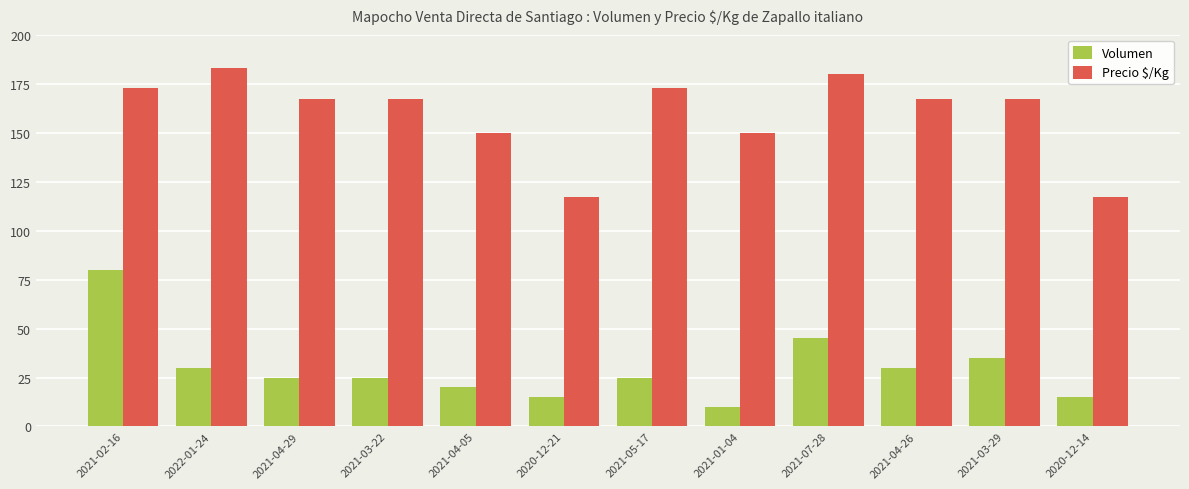

At which category is the sum across all series the highest?

2021-02-16